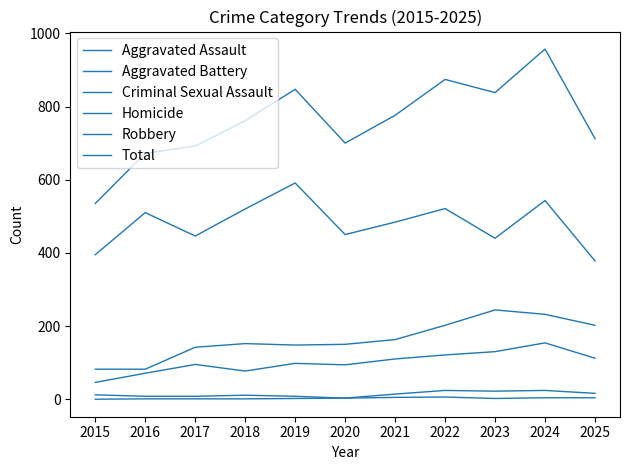

List the labels in order of Aggravated Assault value, largest first.

2024, 2023, 2022, 2025, 2021, 2019, 2017, 2020, 2018, 2016, 2015